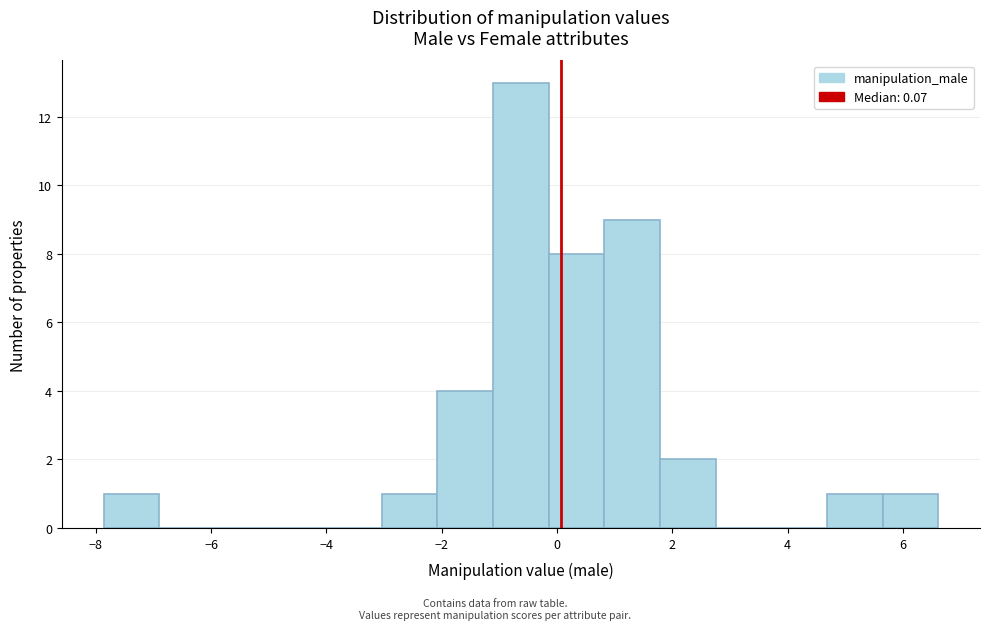

Which range on the x-axis has the tallest bar?

-1.2 to -0.2